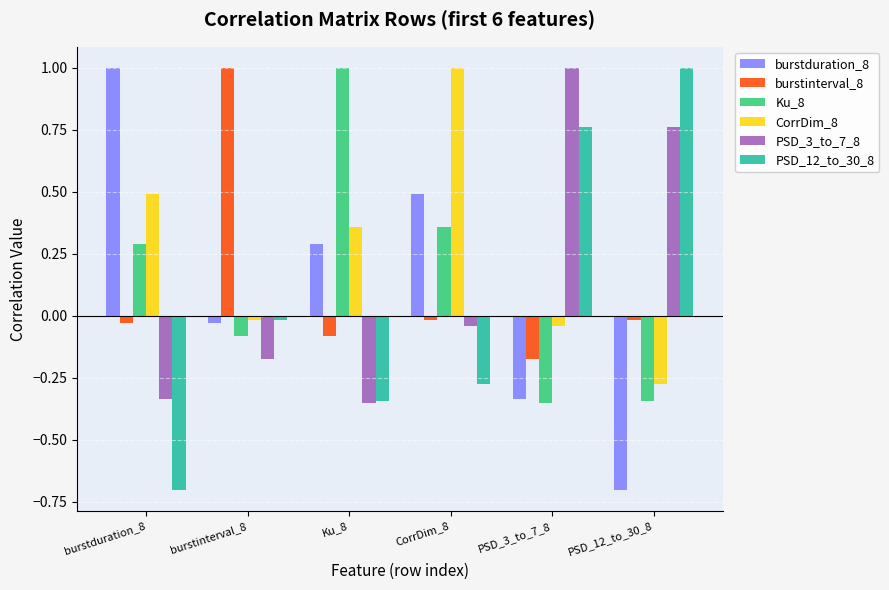

What position from the left is PSD_12_to_30_8?

6